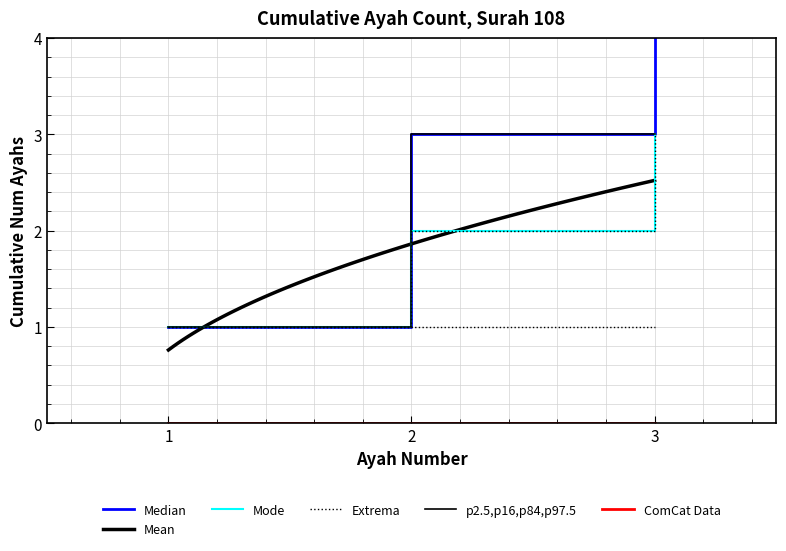

Is this an area chart (filled region under the line)?

No